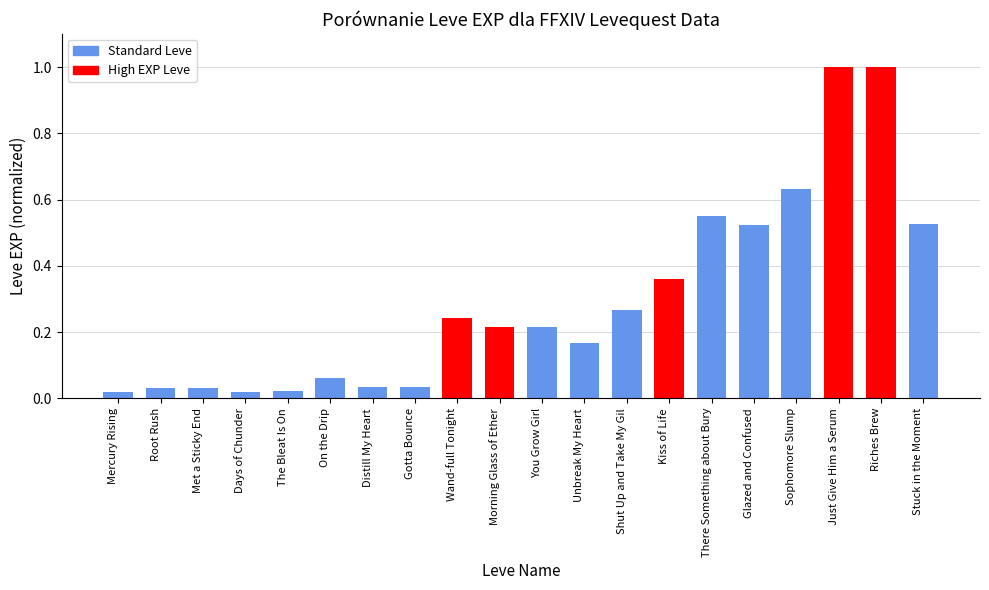

What is the label of the 11th bar from the right?

Morning Glass of Ether